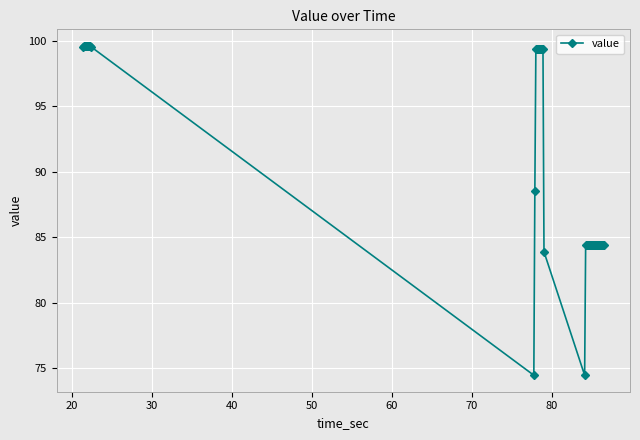

What is the greatest value displayed?

99.6